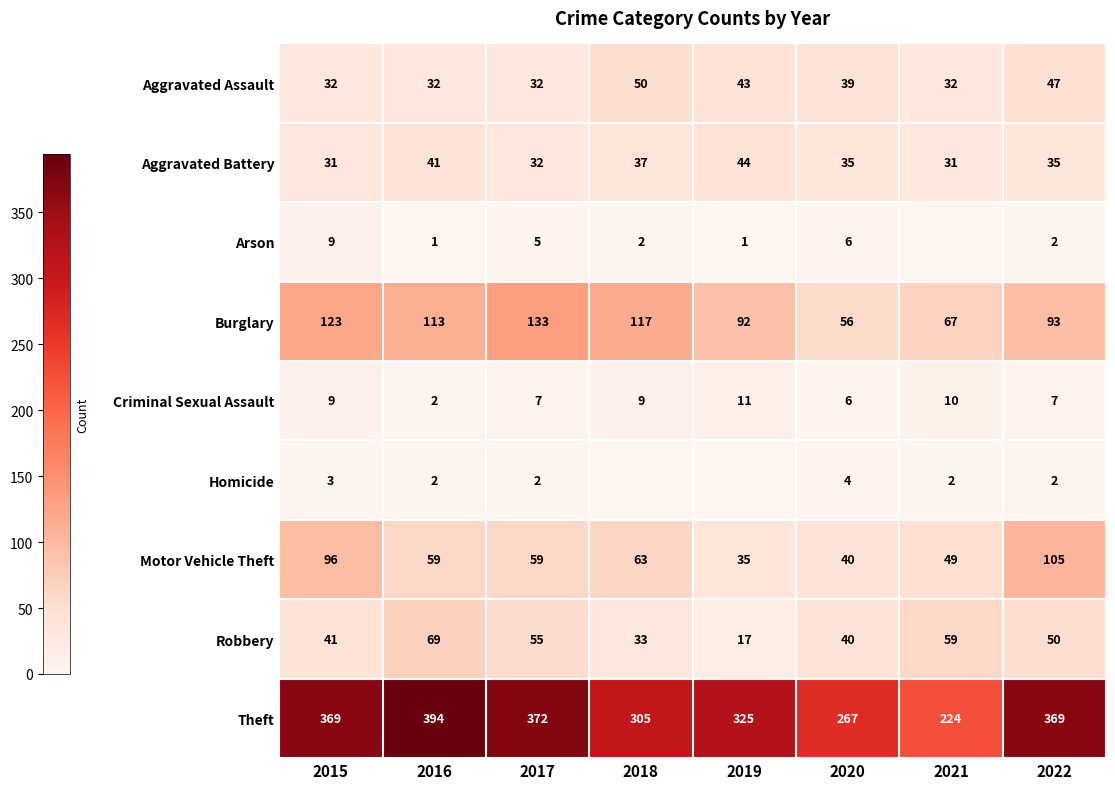

Where does the Burglary series first go above 113?

2015